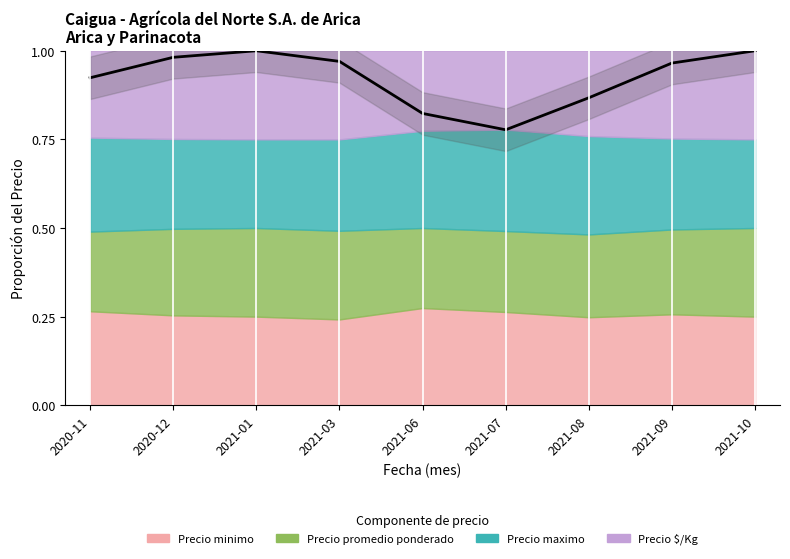

At which category does the chart reach its peak across all series?

2021-01